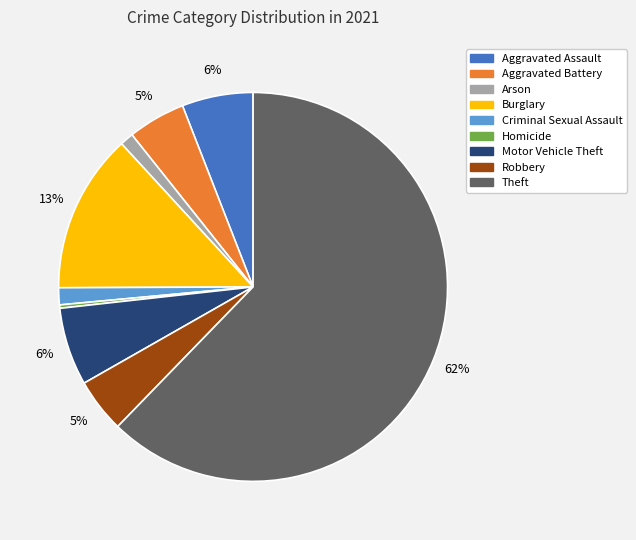

True or false: Motor Vehicle Theft accounts for 6% of the total.

True